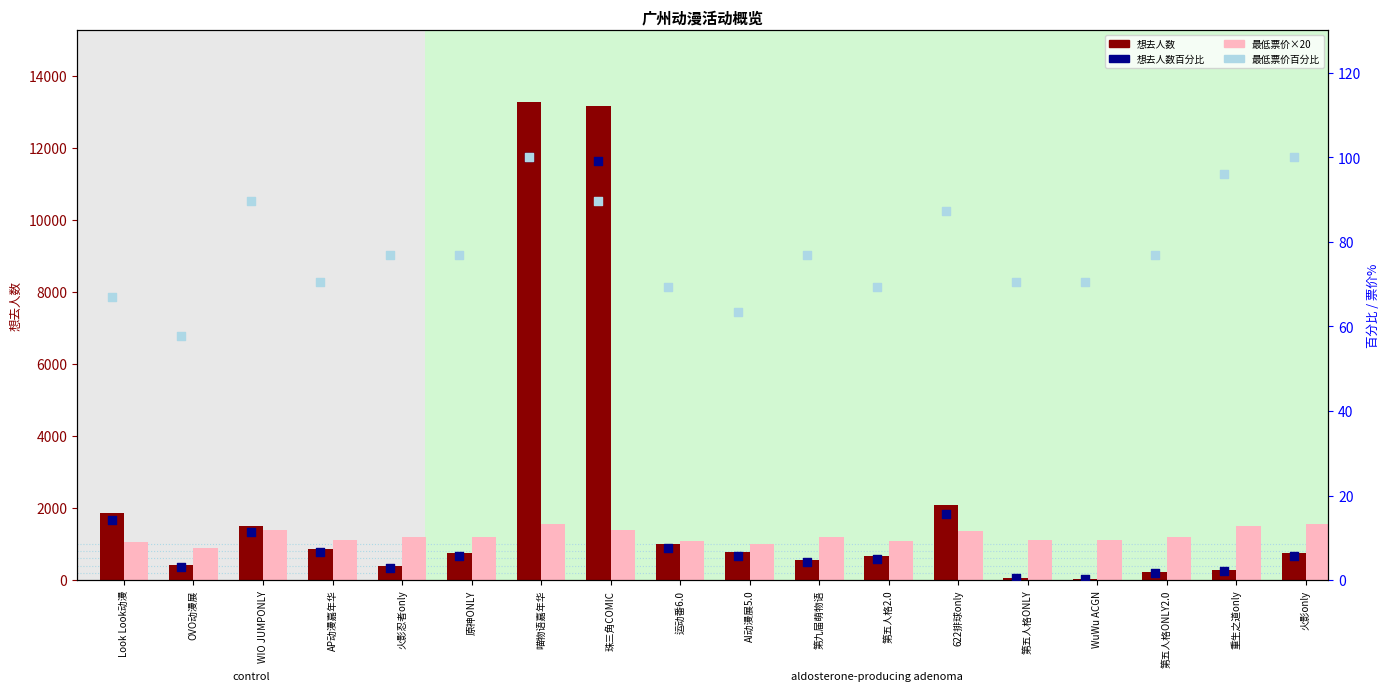

Which series contains the lowest Y value?

想去人数百分比